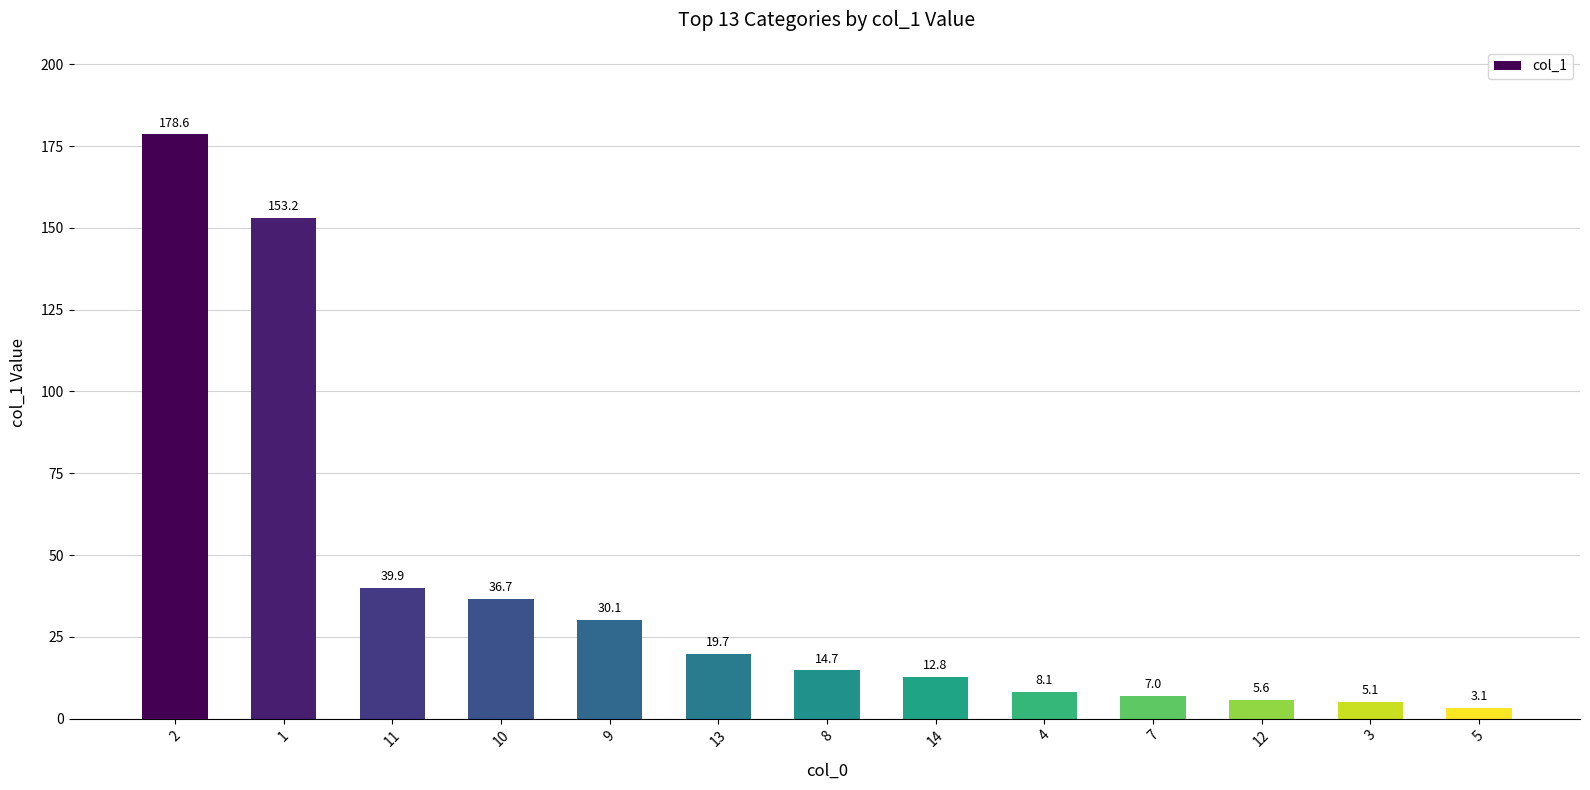

Are the bars horizontal?

No